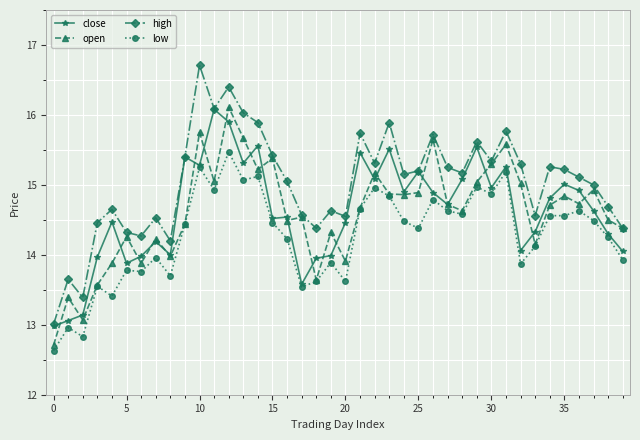

How many lines are shown in the chart?

4